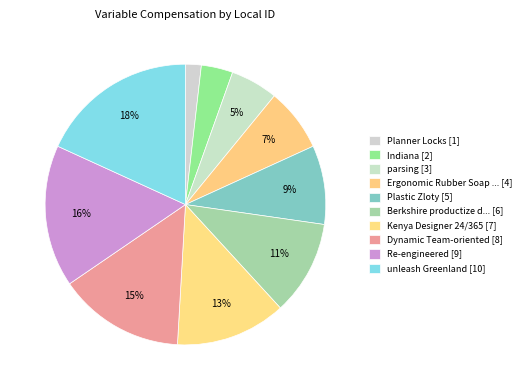

How many segments does this pie chart have?

10